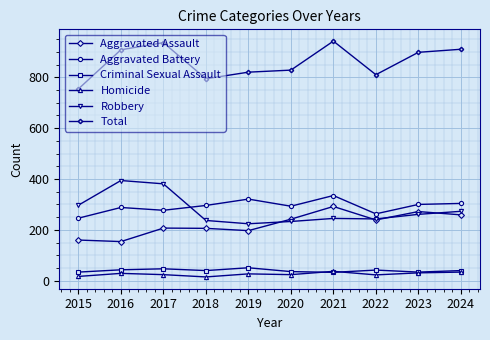

What is the sum of the Aggravated Assault values at 2019 and 2023?

469